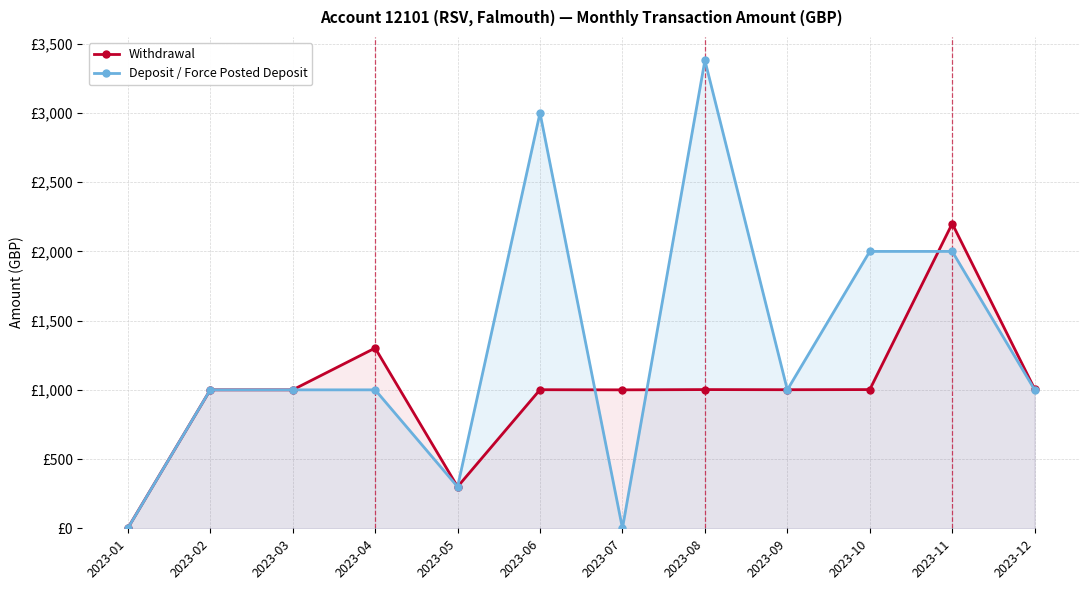

What is the approximate value of Deposit / Force Posted Deposit at 2023-09?

1000.0